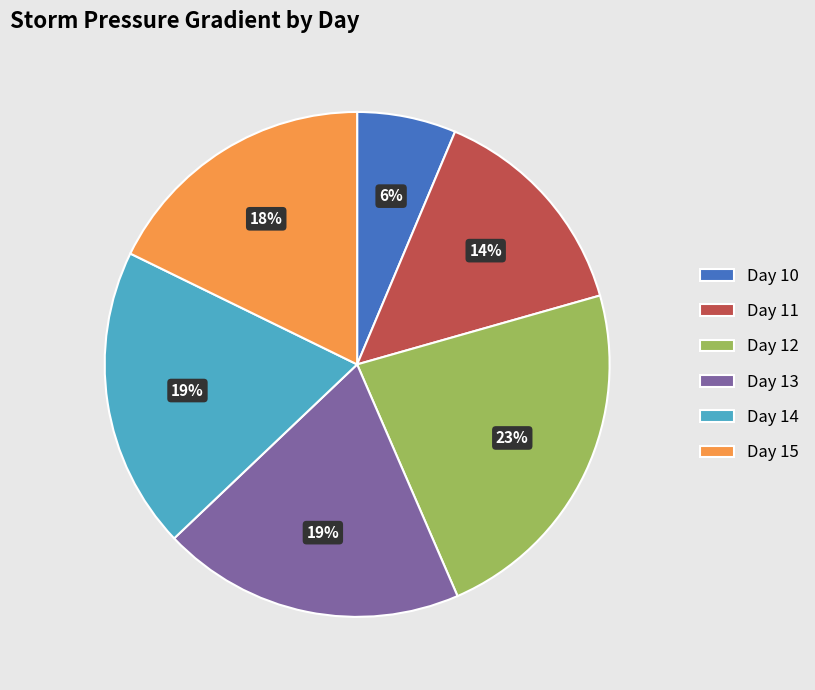

How many segments does this pie chart have?

6